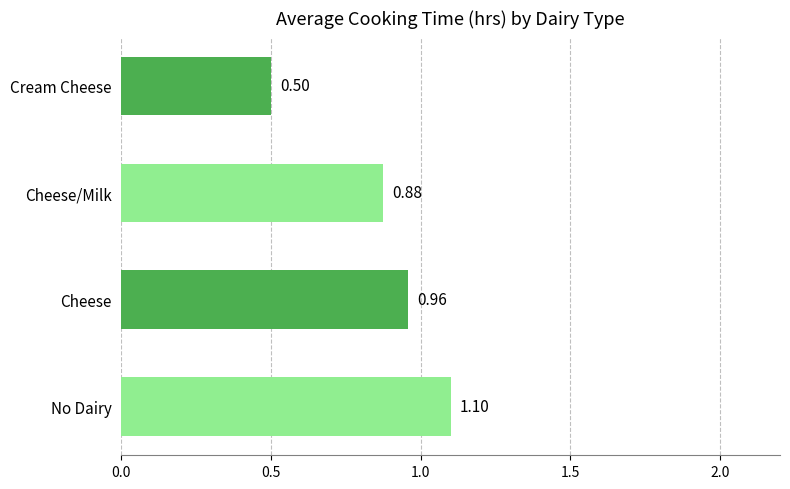

How many data points does each series have?

4